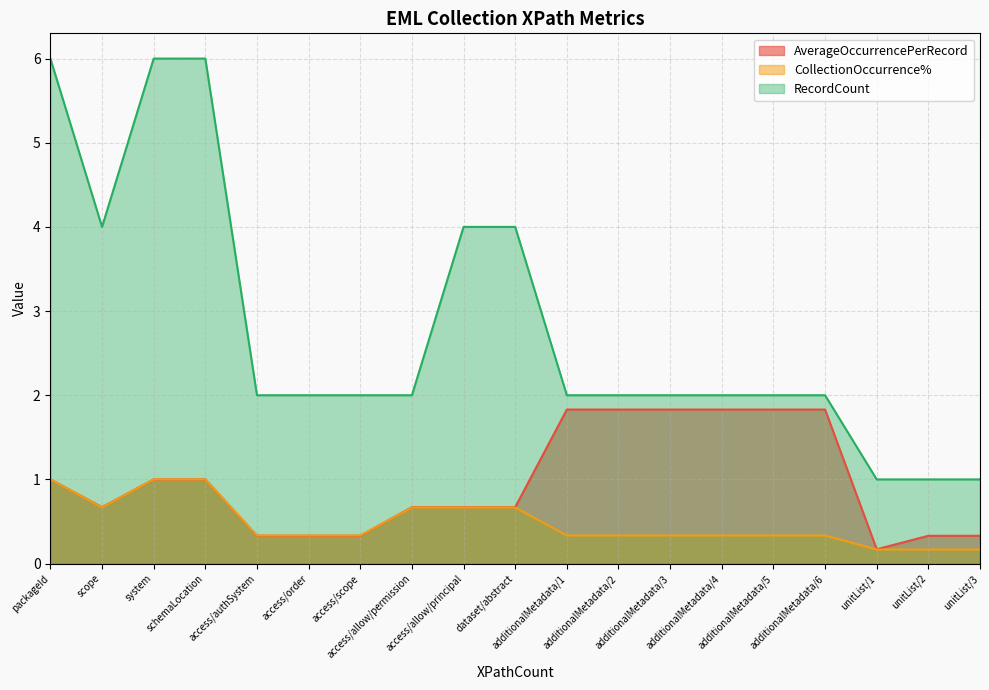

Reading left to right, extract all data points from this chart.

AverageOccurrencePerRecord: packageId=1.0	scope=0.7	system=1.0	schemaLocation=1.0	access/authSystem=0.3	access/order=0.3	access/scope=0.3	access/allow/permission=0.7	access/allow/principal=0.7	dataset/abstract=0.7	additionalMetadata/1=1.8	additionalMetadata/2=1.8	additionalMetadata/3=1.8	additionalMetadata/4=1.8	additionalMetadata/5=1.8	additionalMetadata/6=1.8	unitList/1=0.2	unitList/2=0.3	unitList/3=0.3
CollectionOccurrence%: packageId=1.0	scope=0.7	system=1.0	schemaLocation=1.0	access/authSystem=0.3	access/order=0.3	access/scope=0.3	access/allow/permission=0.7	access/allow/principal=0.7	dataset/abstract=0.7	additionalMetadata/1=0.3	additionalMetadata/2=0.3	additionalMetadata/3=0.3	additionalMetadata/4=0.3	additionalMetadata/5=0.3	additionalMetadata/6=0.3	unitList/1=0.2	unitList/2=0.2	unitList/3=0.2
RecordCount: packageId=6.0	scope=4.0	system=6.0	schemaLocation=6.0	access/authSystem=2.0	access/order=2.0	access/scope=2.0	access/allow/permission=2.0	access/allow/principal=4.0	dataset/abstract=4.0	additionalMetadata/1=2.0	additionalMetadata/2=2.0	additionalMetadata/3=2.0	additionalMetadata/4=2.0	additionalMetadata/5=2.0	additionalMetadata/6=2.0	unitList/1=1.0	unitList/2=1.0	unitList/3=1.0